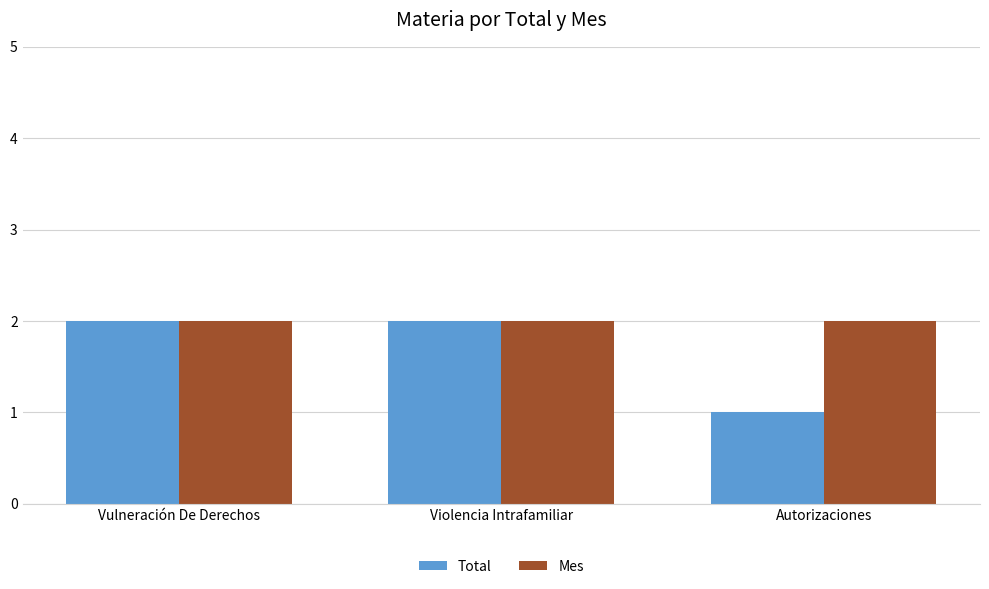

List the series in order of their overall mean, highest first.

Mes, Total